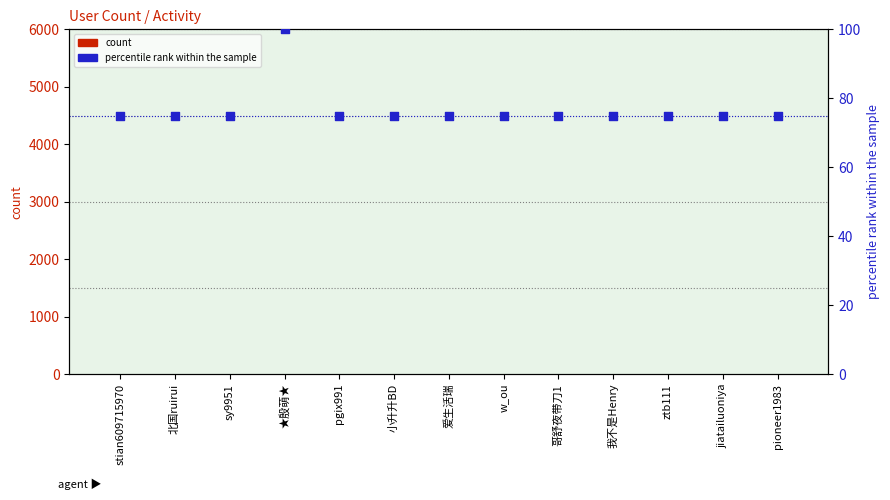

Which series reaches the minimum Y coordinate?

count